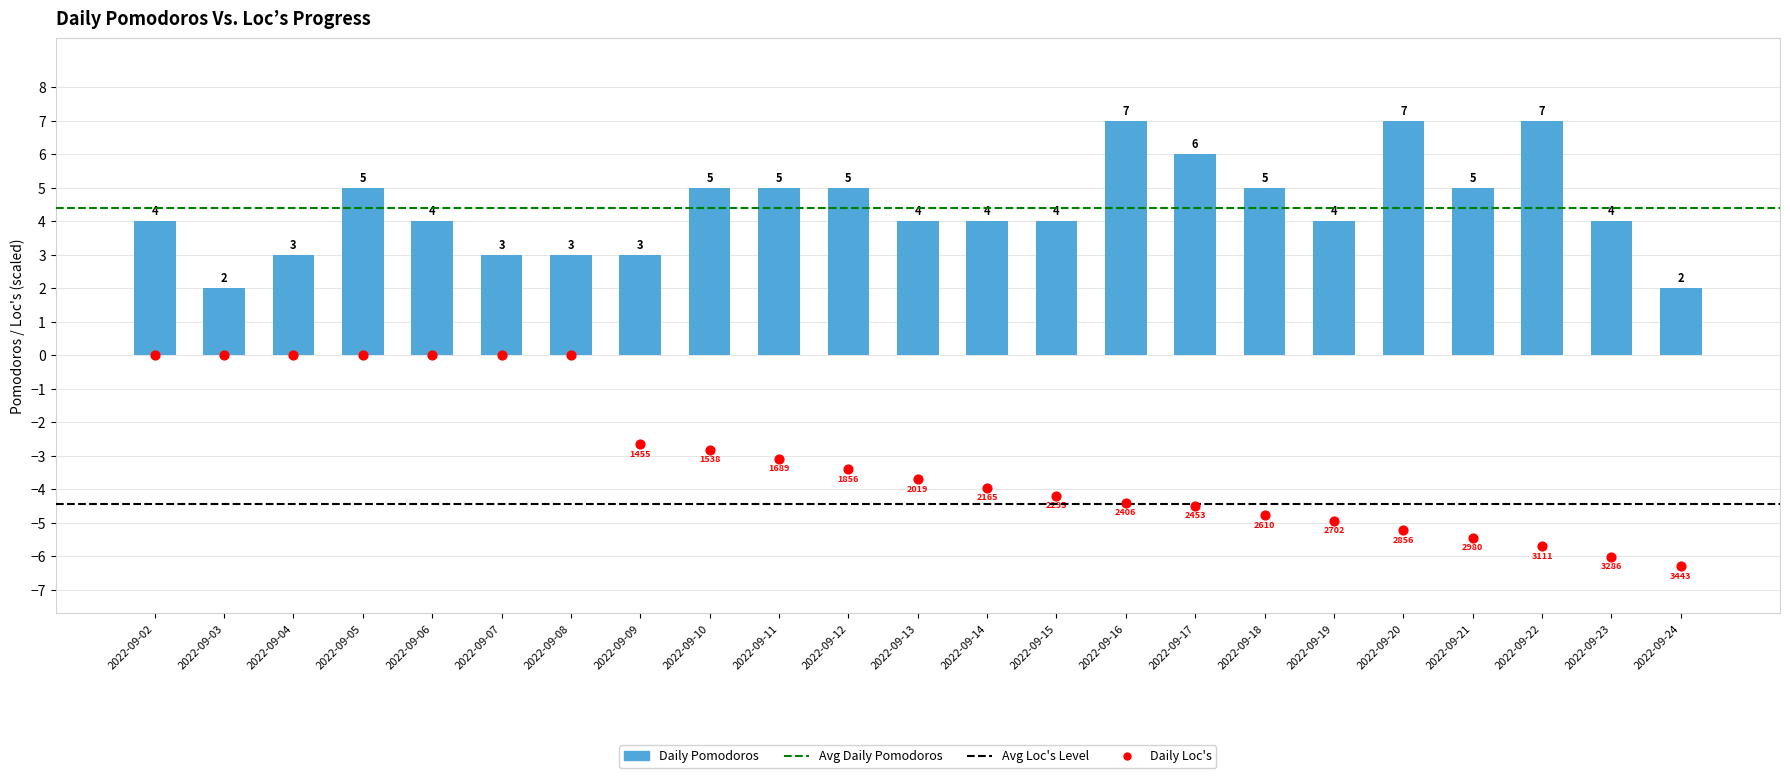

Which series has the largest total across all categories?

Pomodoros